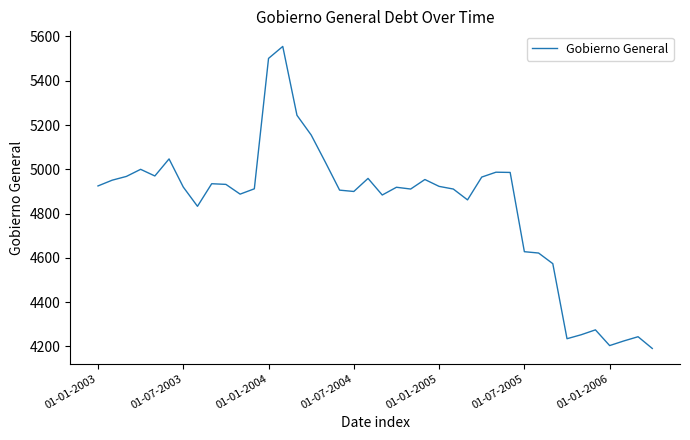

What is the difference between the maximum and minimum values?

1364